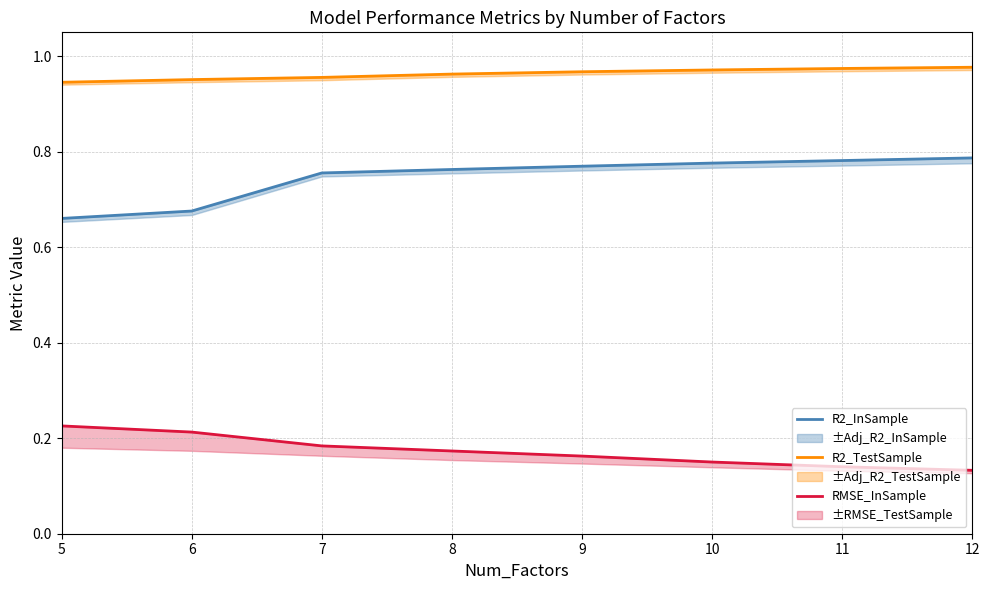

What is the highest value of the R2_TestSample series?

1.0